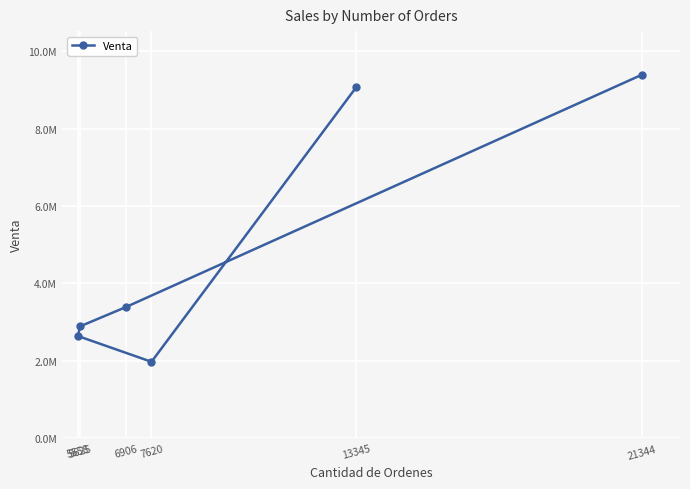

Approximately how many times larger is the value at 7620 compared to 5558?

0.7